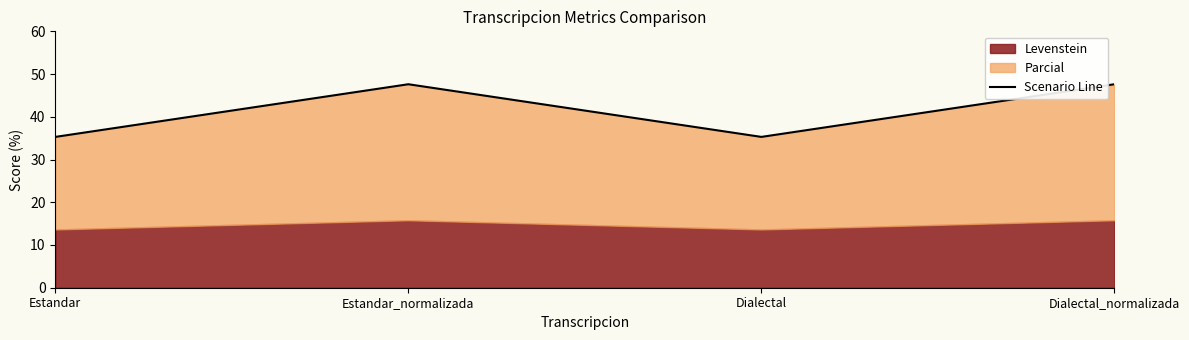

Reading left to right, extract all data points from this chart.

35.3	47.6	35.3	47.6